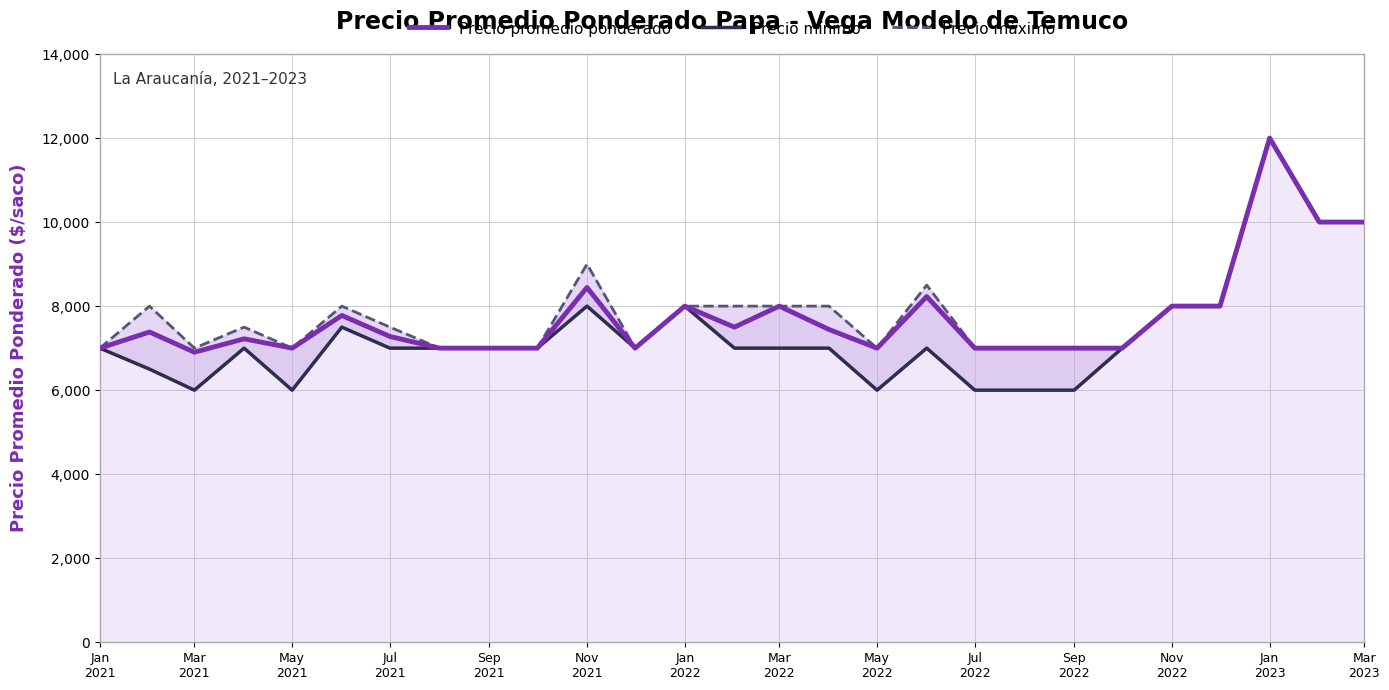

What is the difference between the second highest and minimum values in the Precio máximo series?

3000